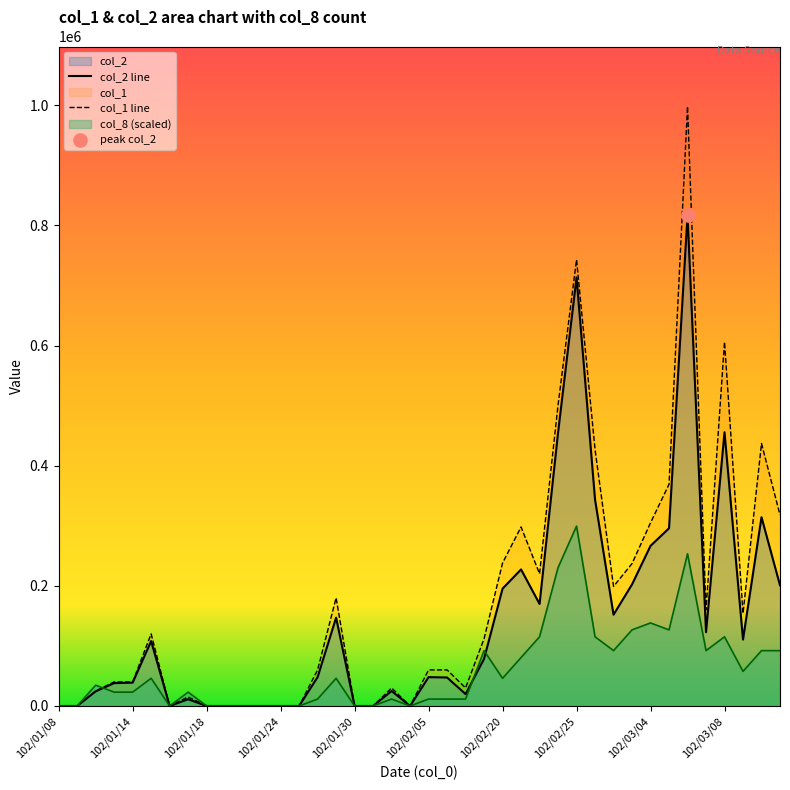

Which series has the largest total across all categories?

col_1 line